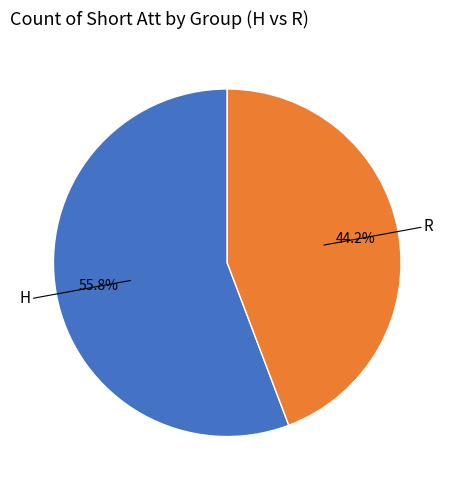

How many slices are in this pie chart?

2